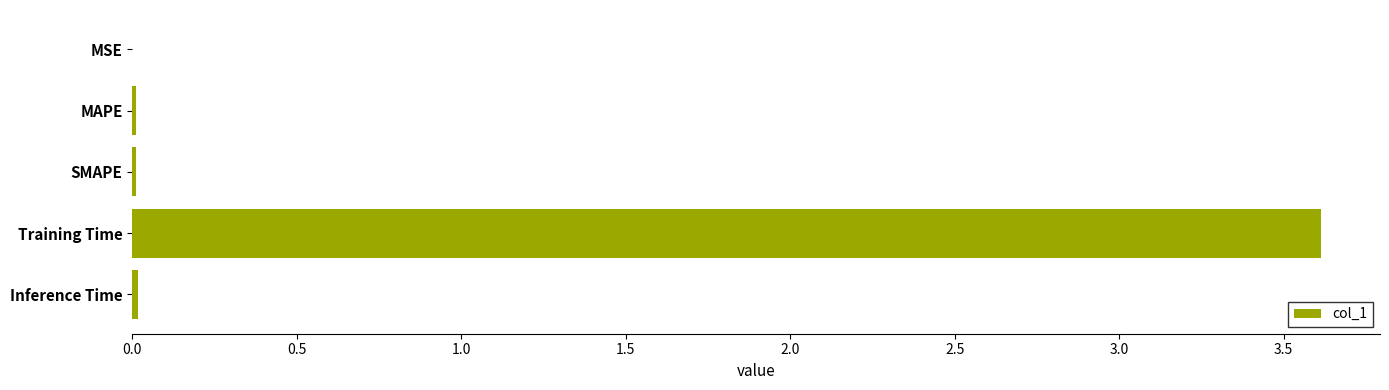

What is the greatest value displayed?

3.6